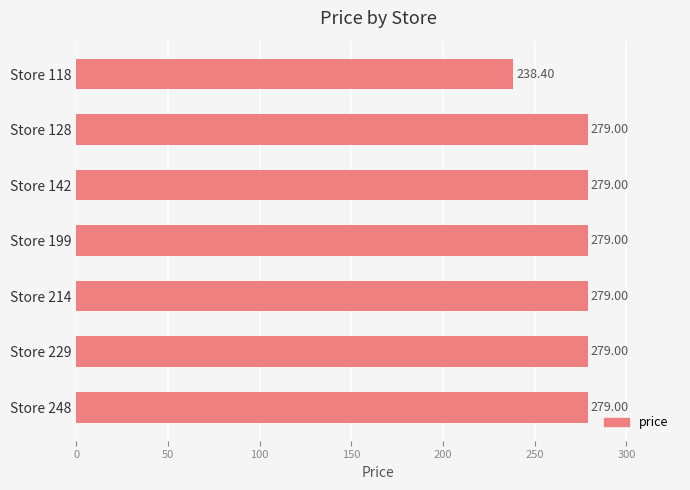

What is the sum of all values?

1912.4